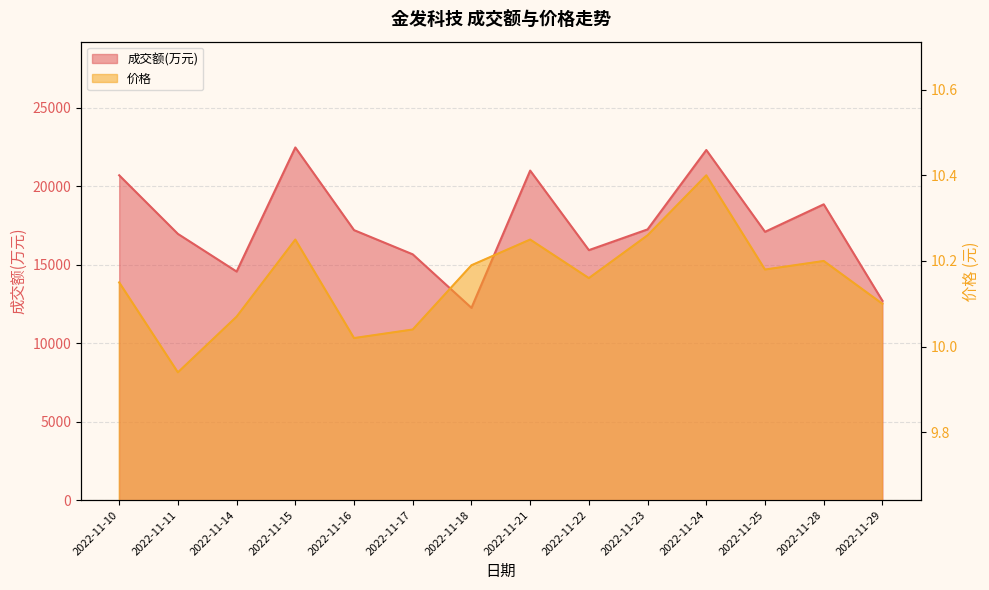

What are all the series names shown in the legend?

成交额(万元), 价格